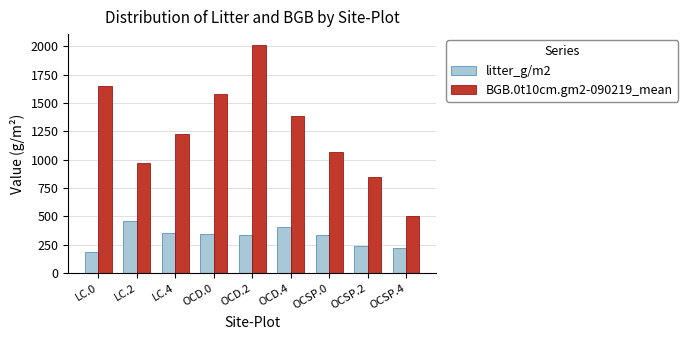

What is the average value of the BGB.0t10cm.gm2-090219_mean series?

1248.8